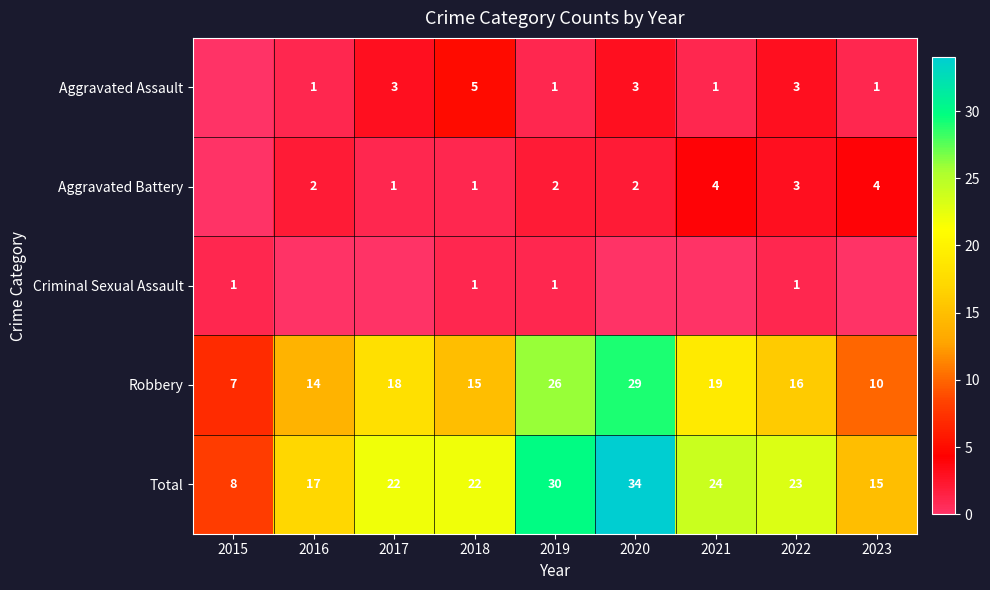

How many values in the Robbery series are below 16?

4